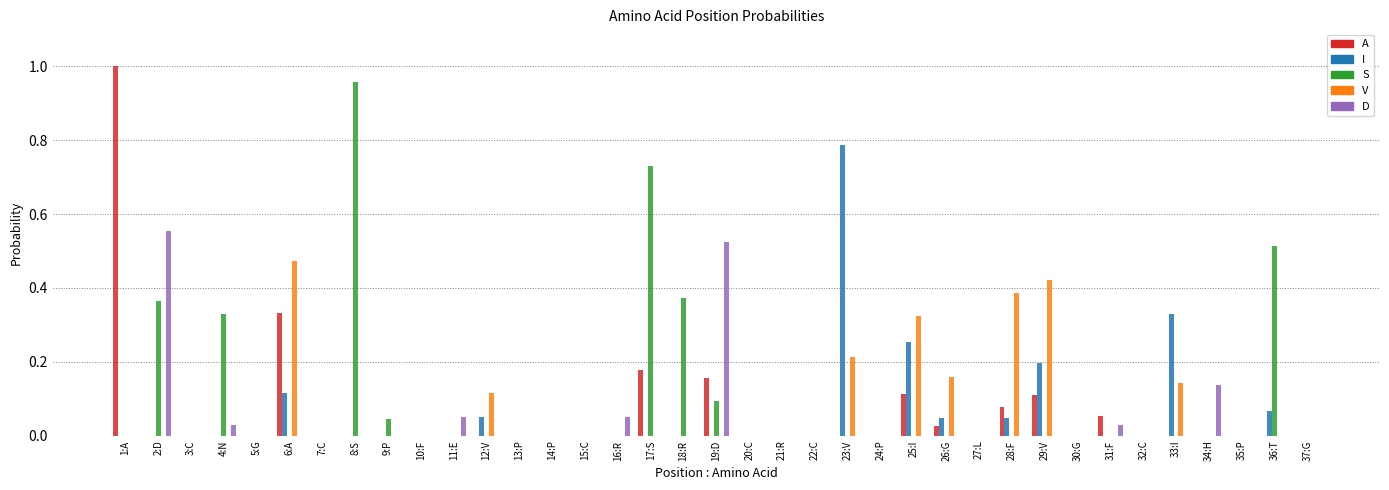

Which series changed the most between 10:F and 29:V?

V